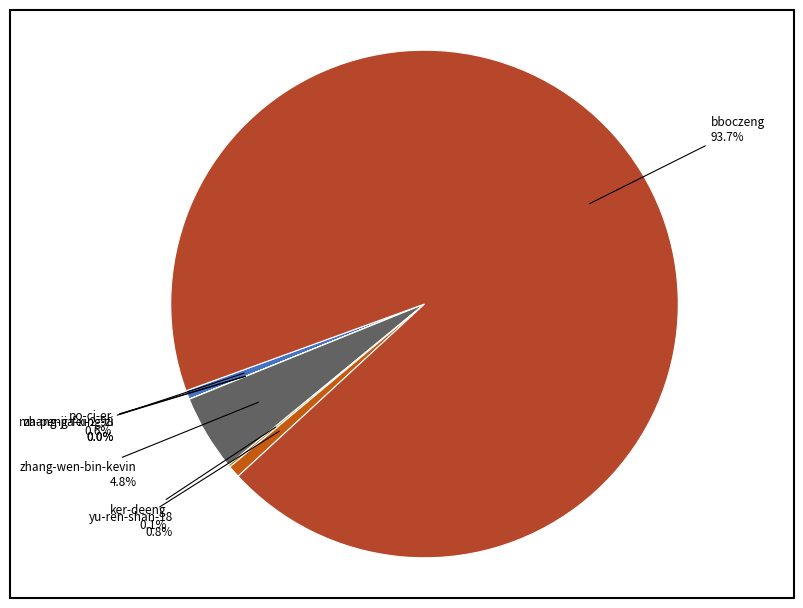

Between yu-ren-shan-18 and zhang-wen-bin-kevin, which is larger?

zhang-wen-bin-kevin